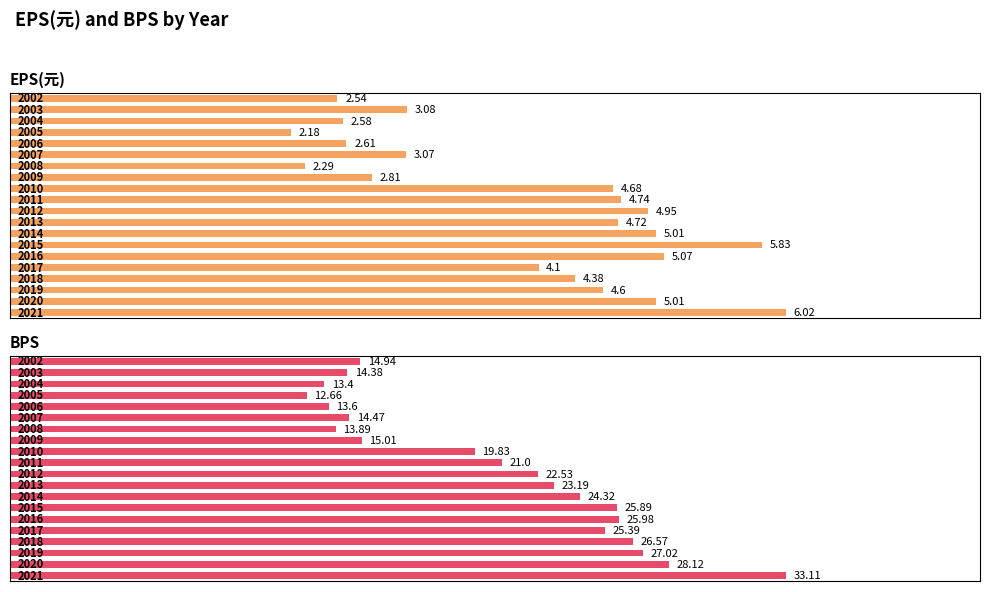

Between 2019 and 2010, which series saw the biggest shift?

BPS